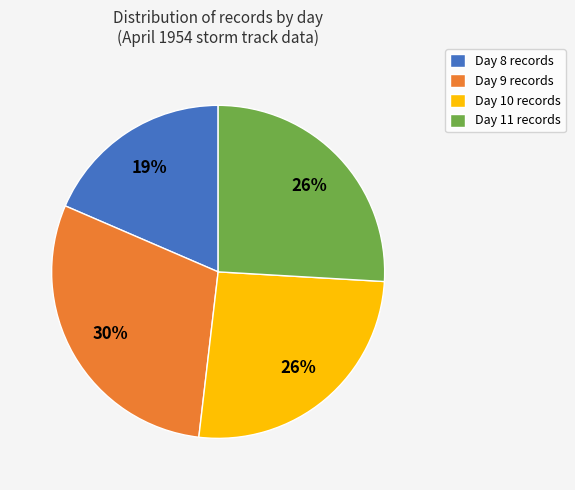

Does Day 8 represent more than half of the total?

No